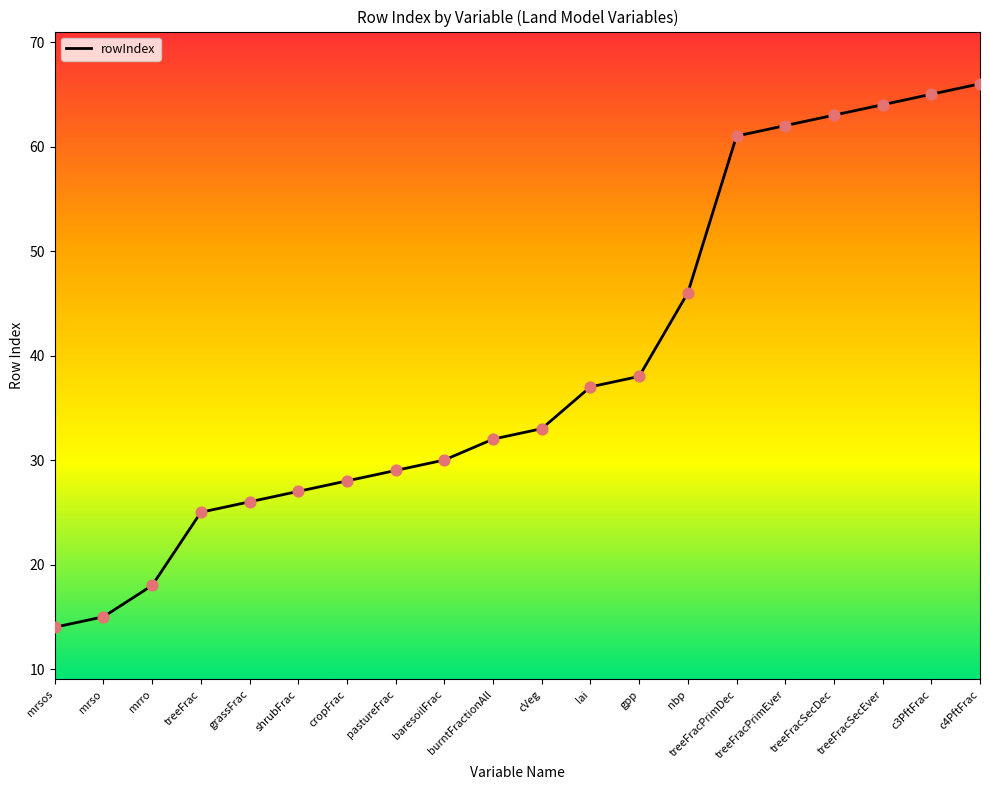

Between shrubFrac and grassFrac, which is larger?

shrubFrac